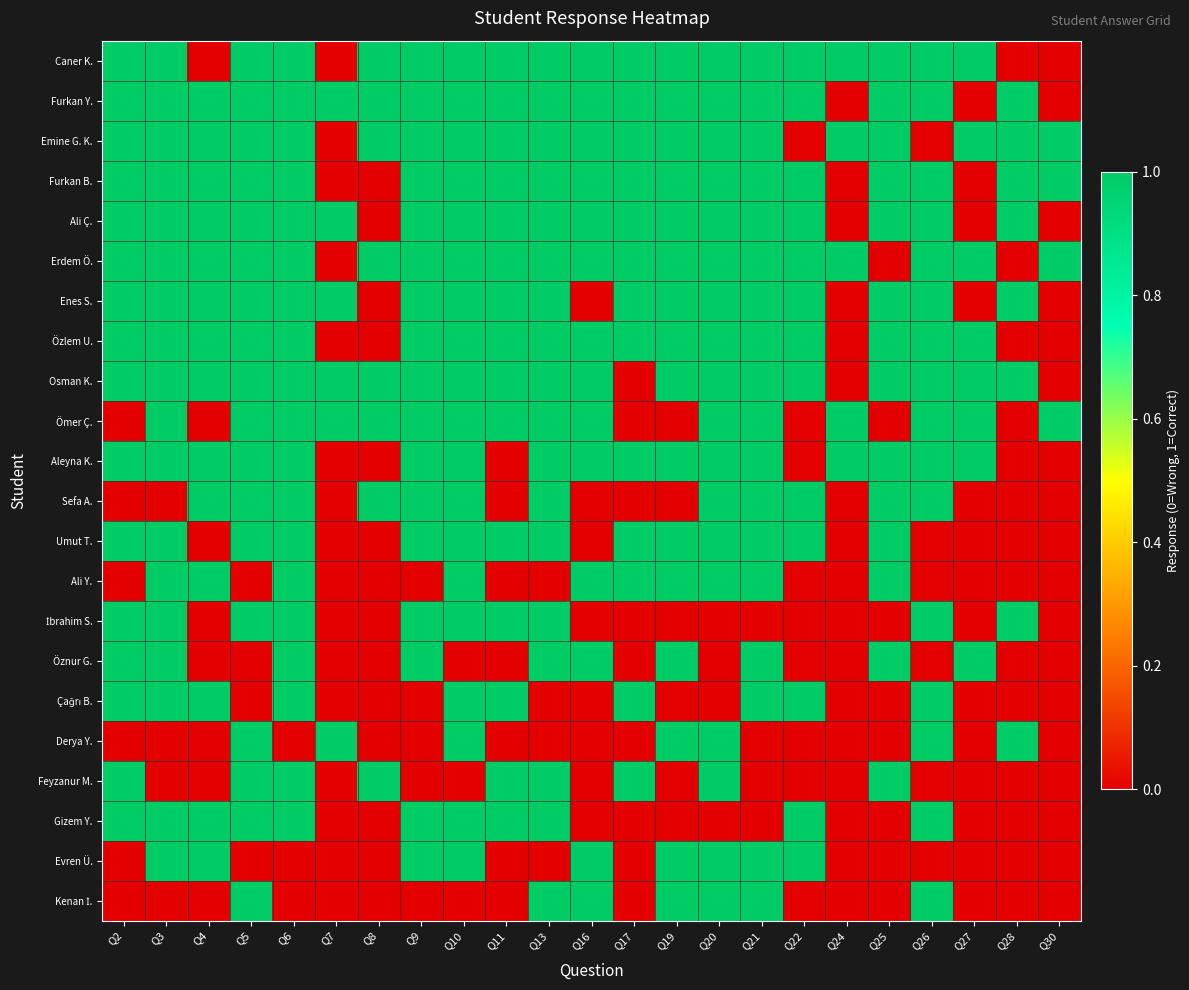

What is the greatest value displayed?

1